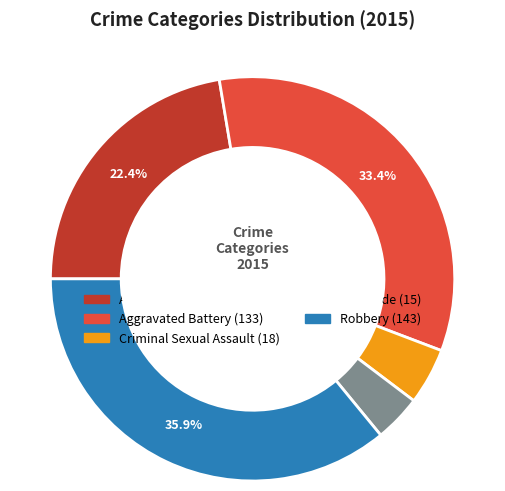

Is there any slice that represents more than half of the pie?

No